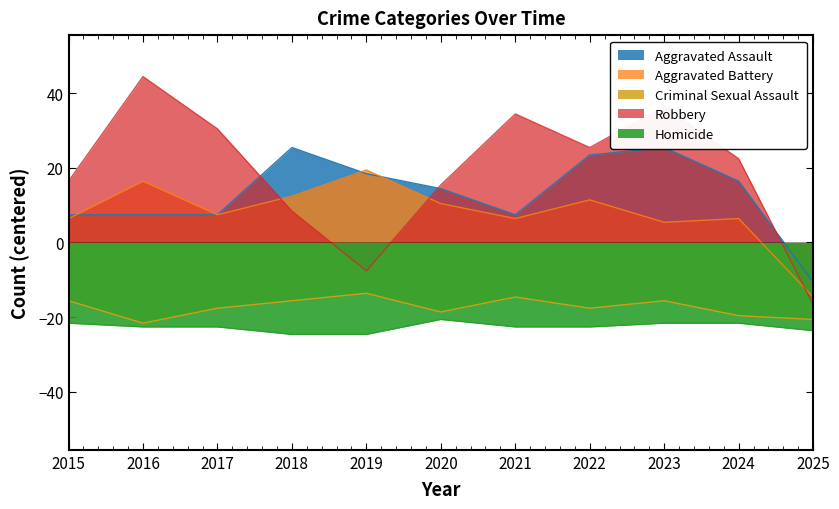

What is the maximum value shown in the chart?

44.4